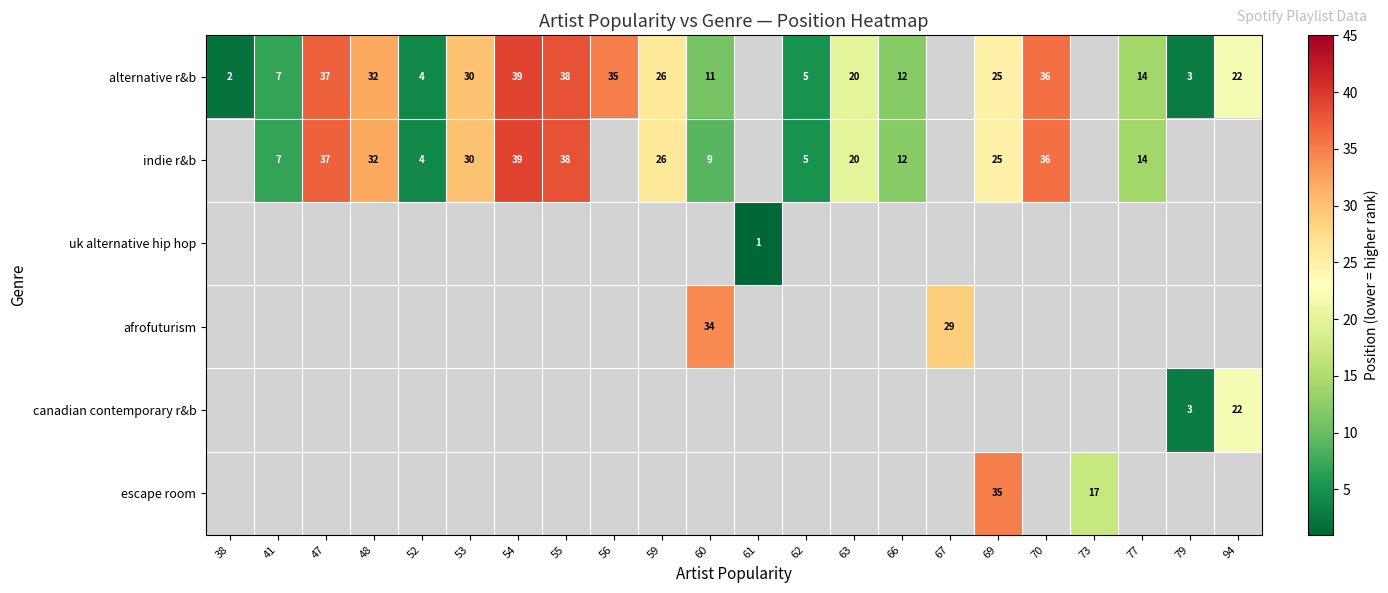

What is the greatest value displayed?

39.0